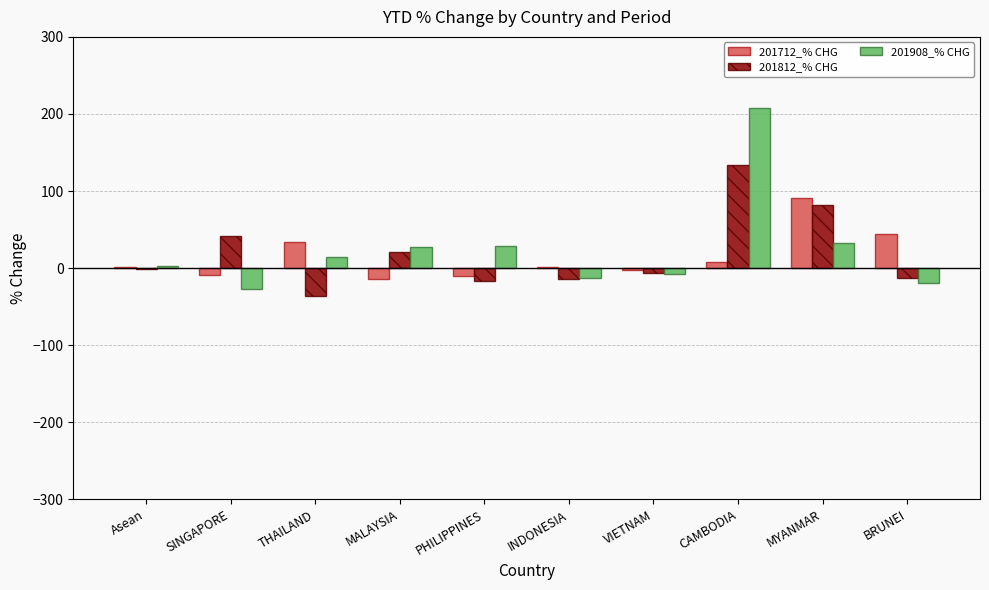

What is the total value across all series at PHILIPPINES?

1.6